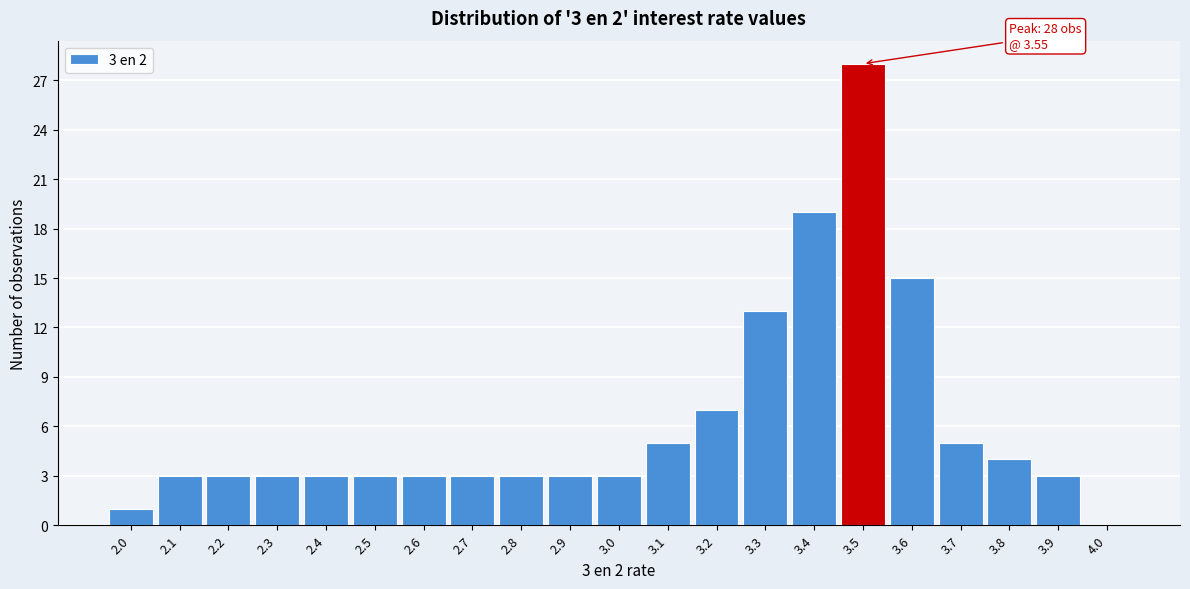

Reading left to right, what are all the values shown in this chart?

2.0=1	2.1=3	2.2=3	2.3=3	2.4=3	2.5=3	2.6=3	2.7=3	2.8=3	2.9=3	3.0=3	3.1=5	3.2=7	3.3=13	3.4=19	3.5=28	3.6=15	3.7=5	3.8=4	3.9=3	4.0=0